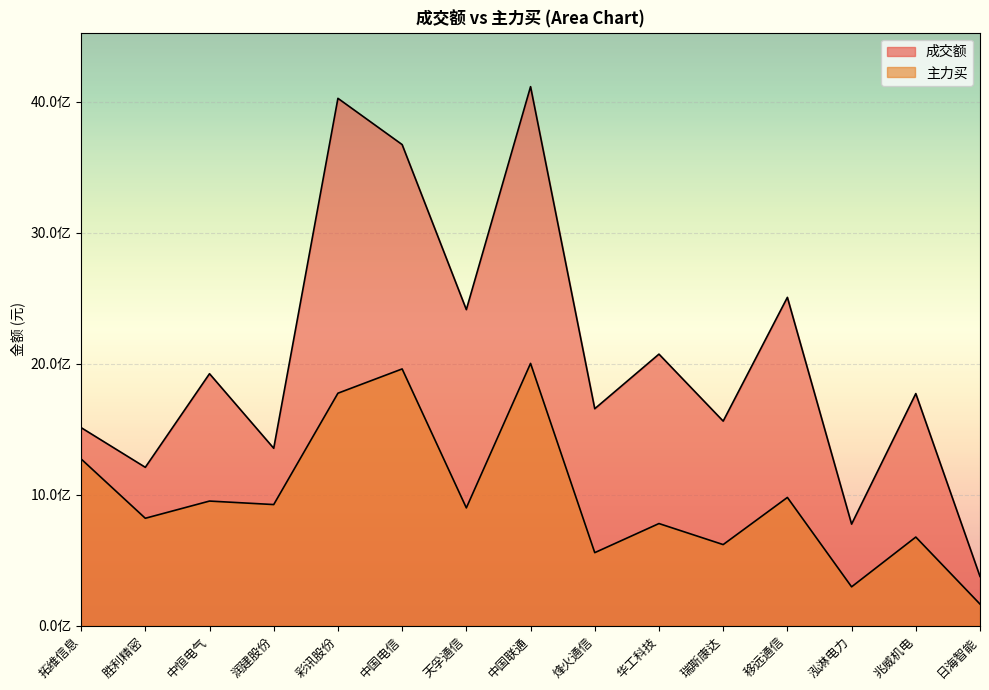

Which series has the widest spread of values?

成交额